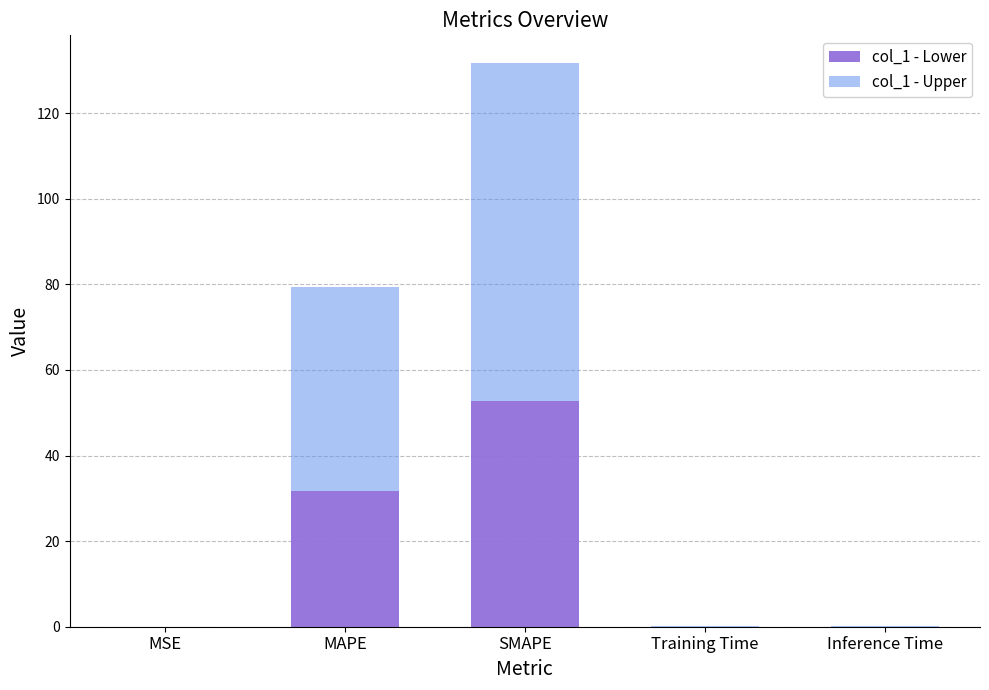

At which category is the sum across all series the highest?

SMAPE